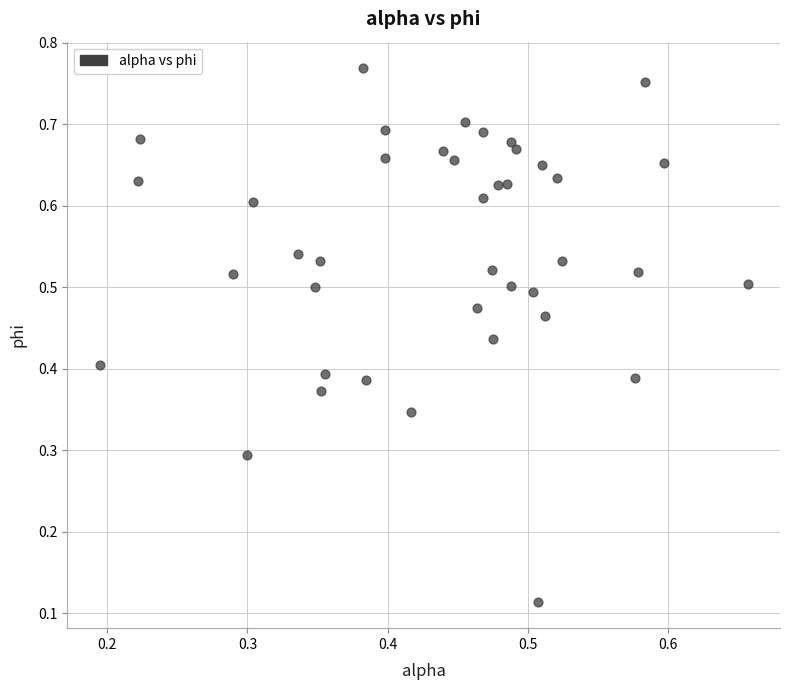

How many data points are displayed?

40